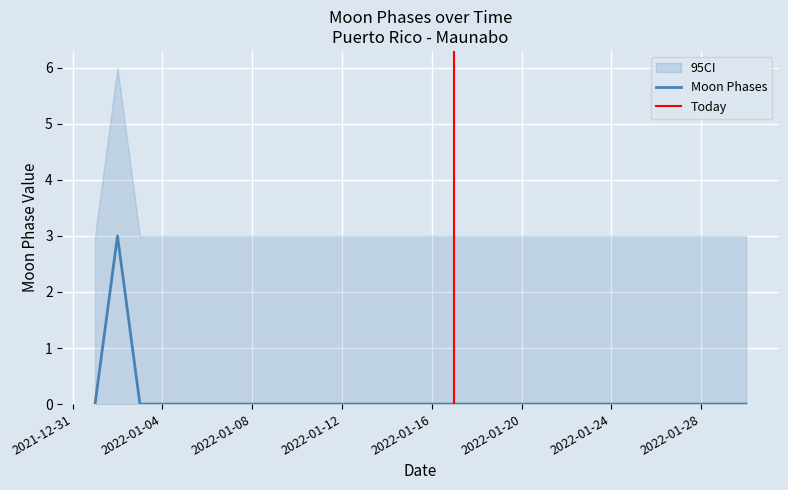

Reading left to right, what are all the values shown in this chart?

0	3	0	0	0	0	0	0	0	0	0	0	0	0	0	0	0	0	0	0	0	0	0	0	0	0	0	0	0	0